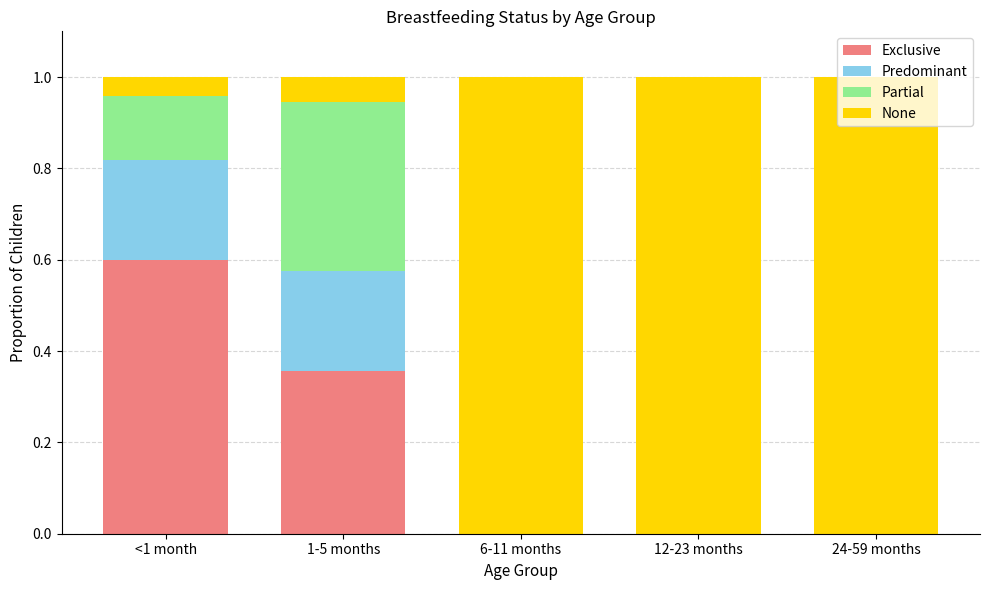

What is the total value across all series at 6-11 months?

1.0